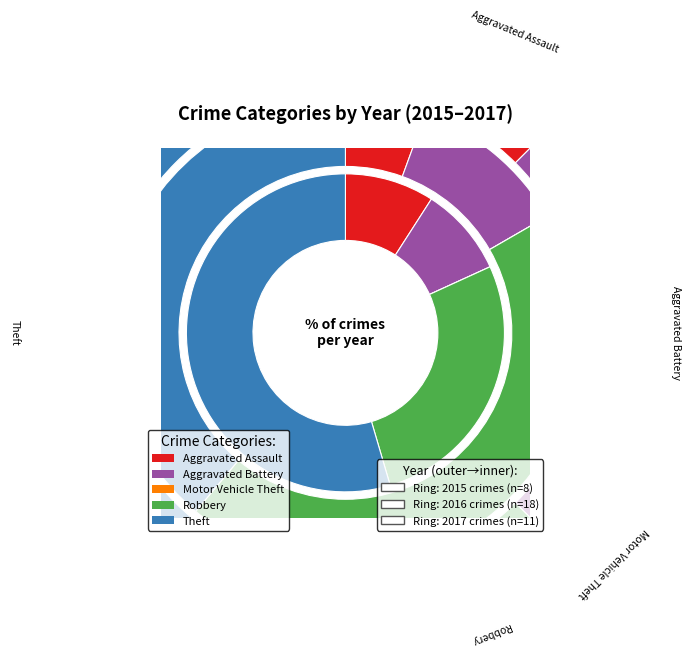

Does any single category account for the majority?

No